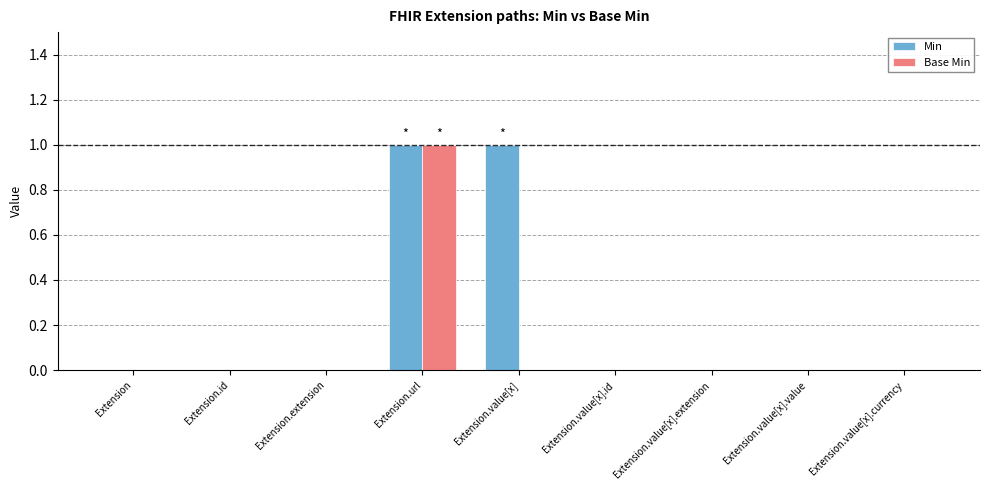

Count the Base Min values in the range 0 to 1.

9